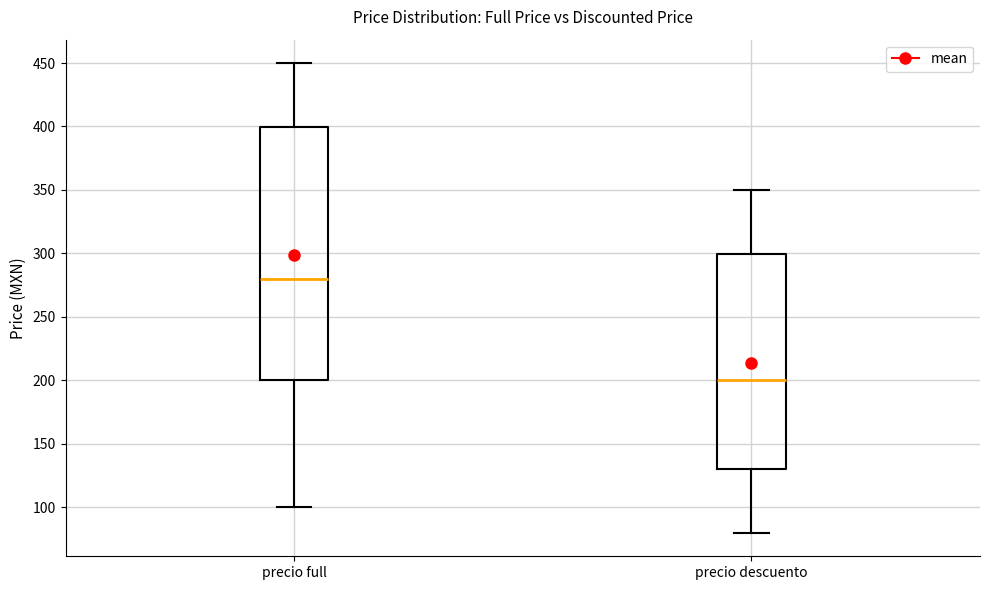

Comparing the boxes themselves (not the whiskers), which one is the tallest?

precio full